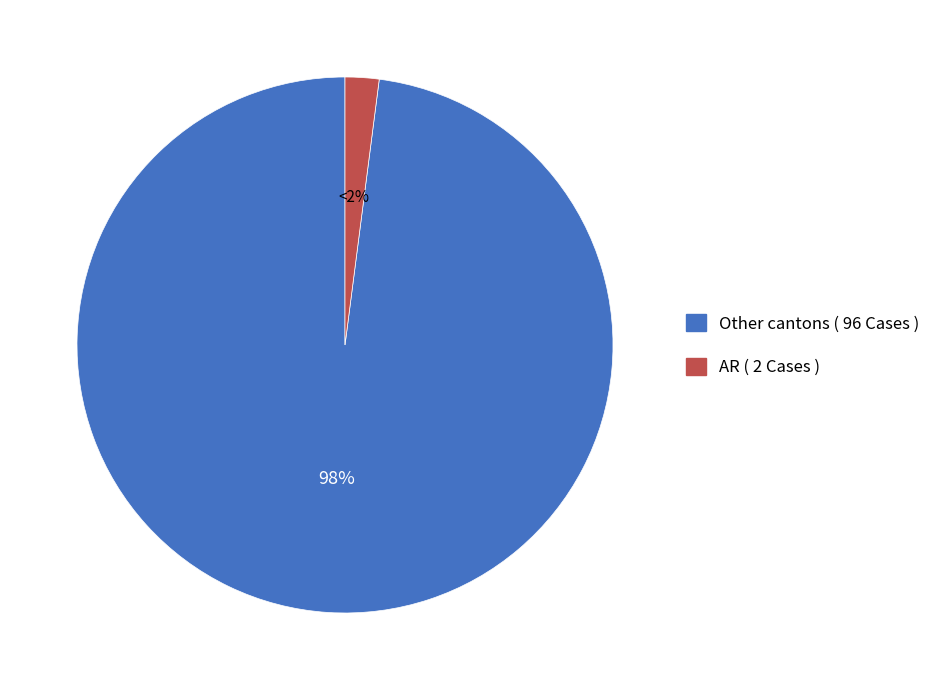

To the nearest percent, what is the difference between the largest and smallest slice percentages?

96%